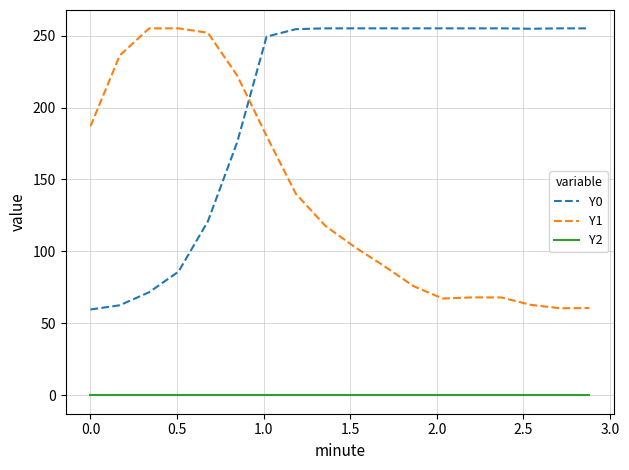

True or false: Y0 and Y2 cross at least once.

False